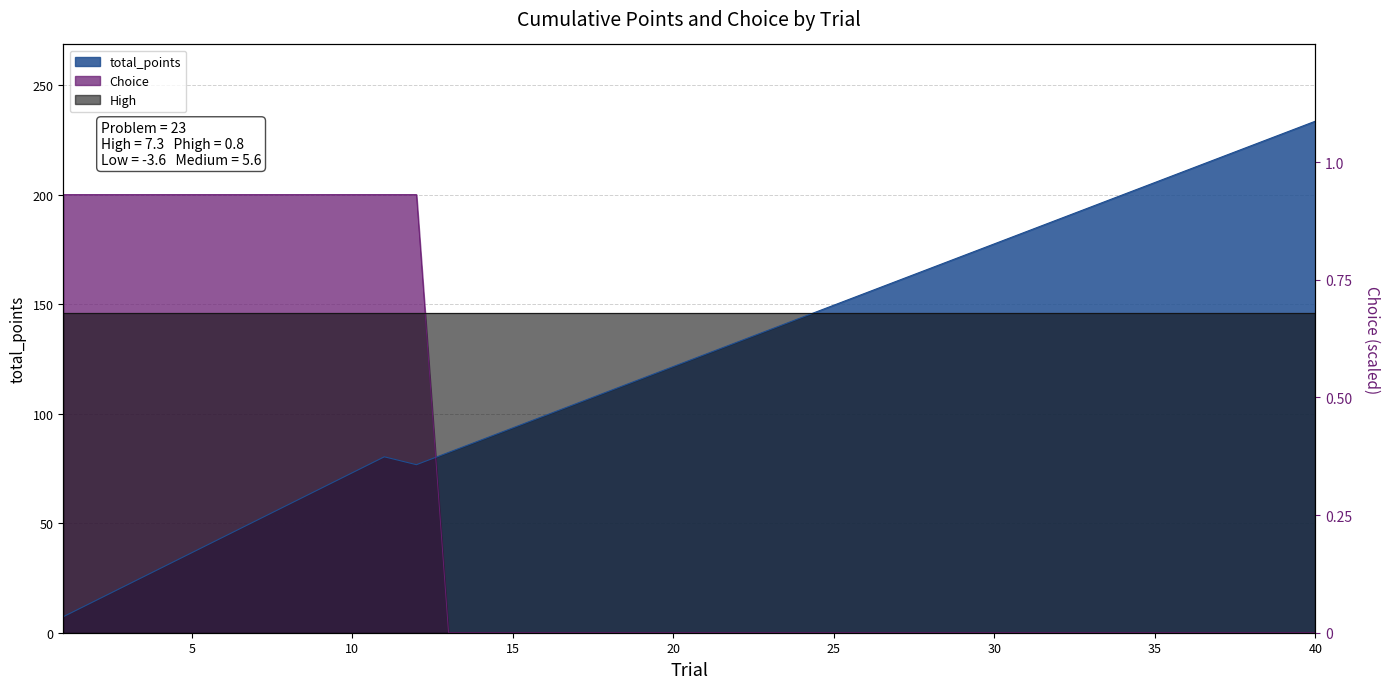

At which category does the chart reach its minimum across all series?

13